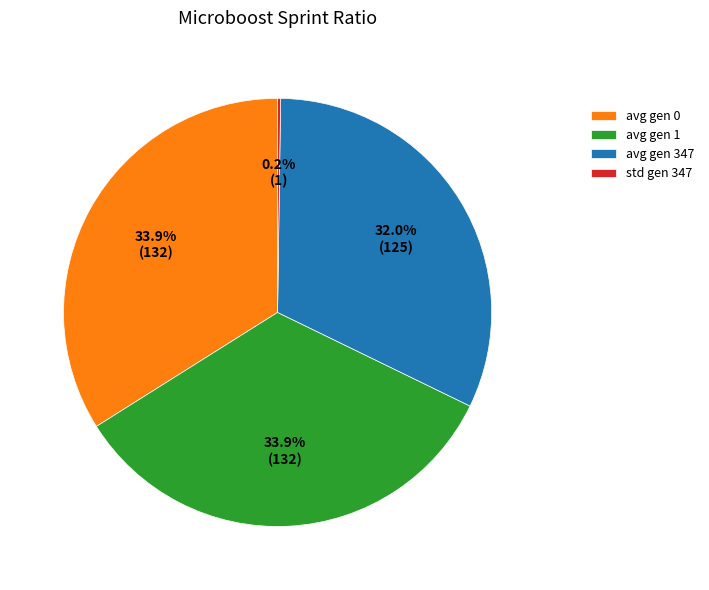

Is there a majority slice in this chart?

No